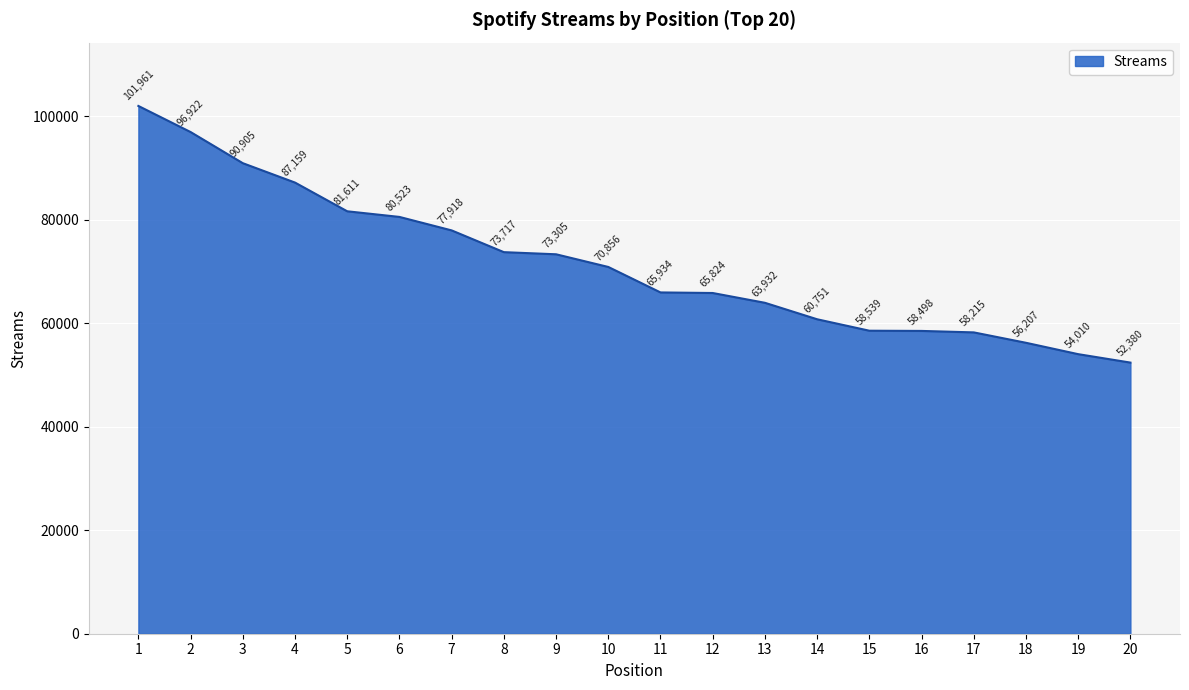

What is the difference between the second highest and second lowest values?

42912